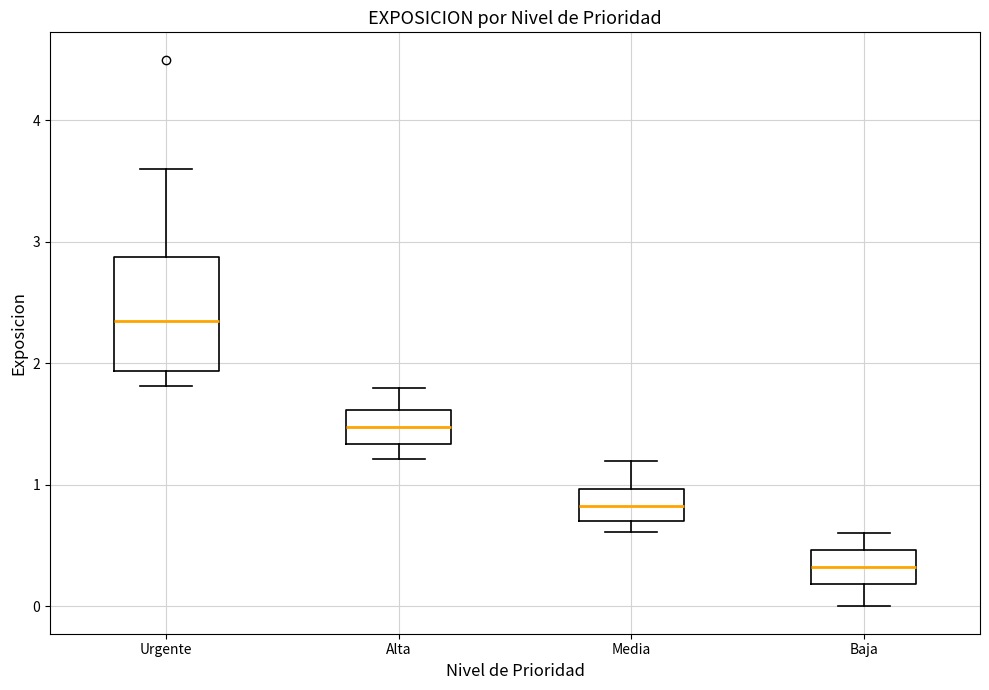

Where is the upper edge of the box for Alta on the y-axis? The values are not printed on the chart, so give them approximately, as read against the axis.

1.6